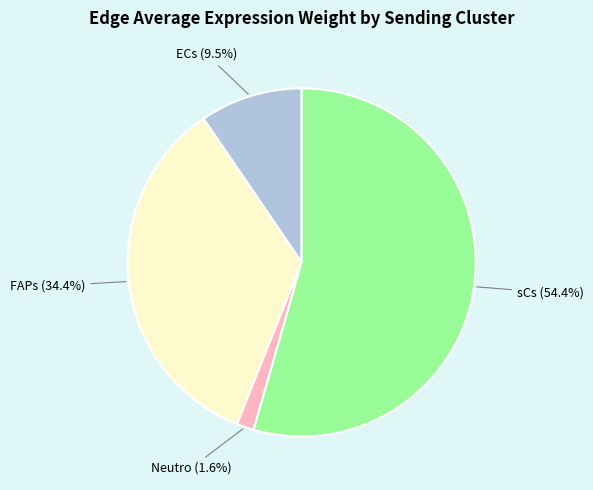

How many slices are in this pie chart?

4